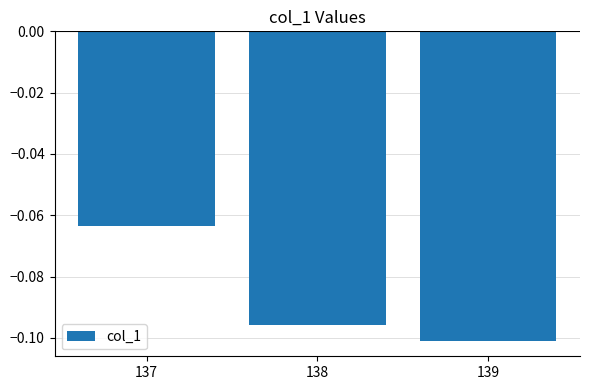

Which category has the highest value across all series?

137